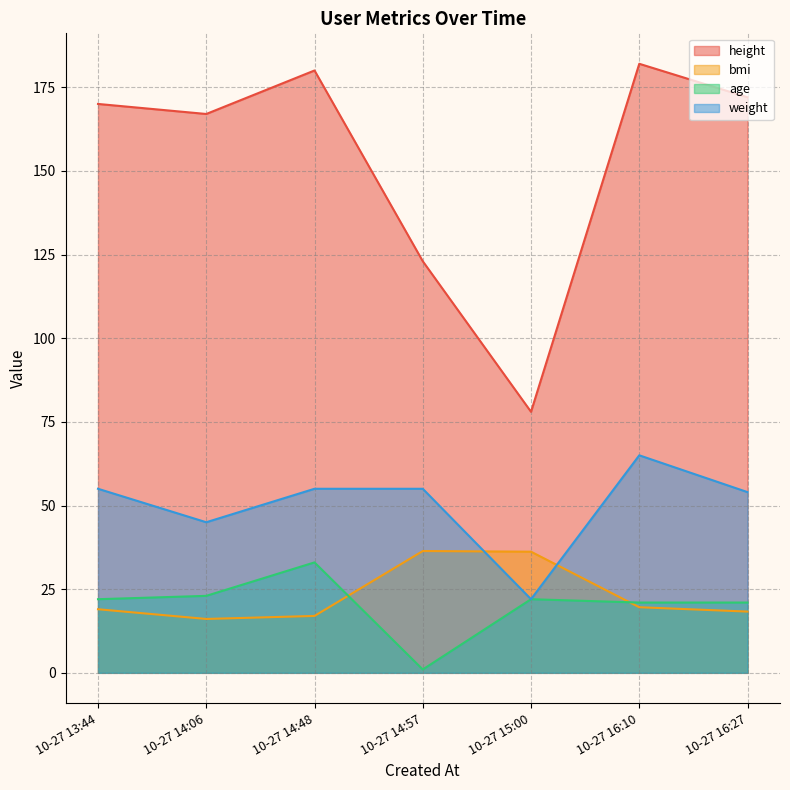

At which label is age closest to 17?

10-27 16:10